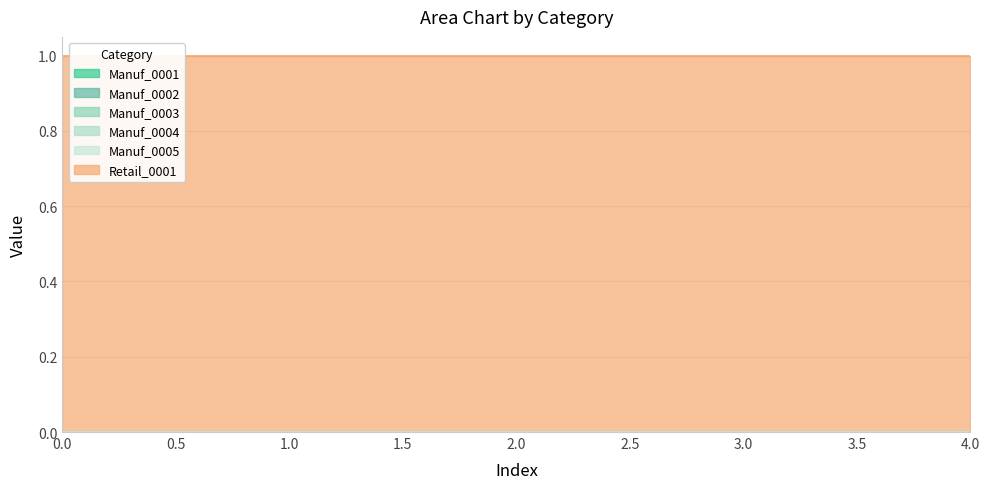

True or false: Manuf_0002 and Manuf_0004 cross at least once.

False